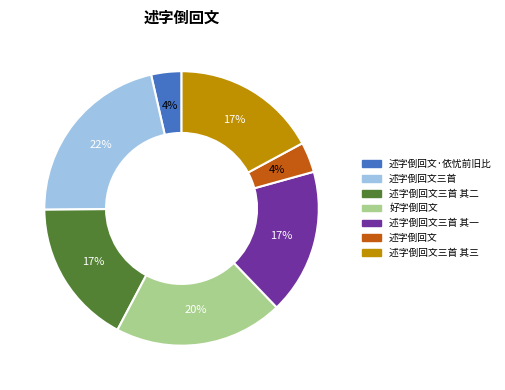

To the nearest percent, what percentage of the pie is 好字倒回文?

20%